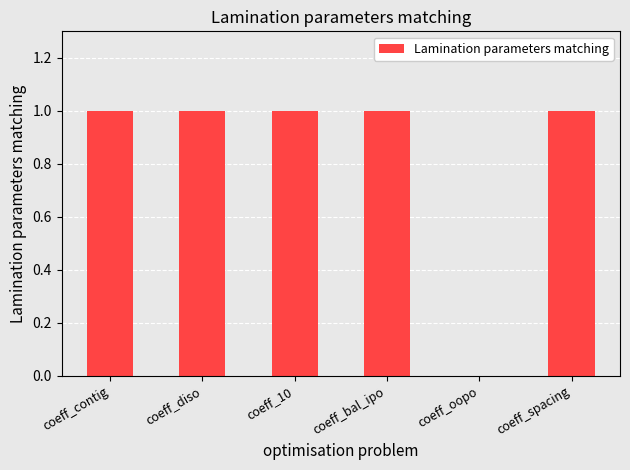

Which has a higher value, coeff_diso or coeff_oopo?

coeff_diso